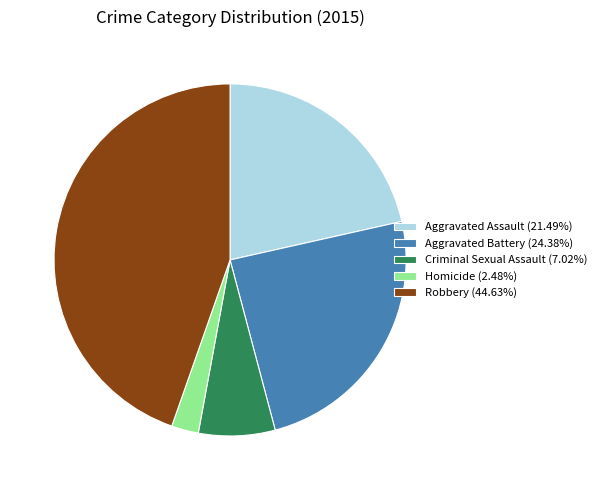

Combined, do Criminal Sexual Assault (7.02%) and Aggravated Assault (21.49%) account for over 50%?

No